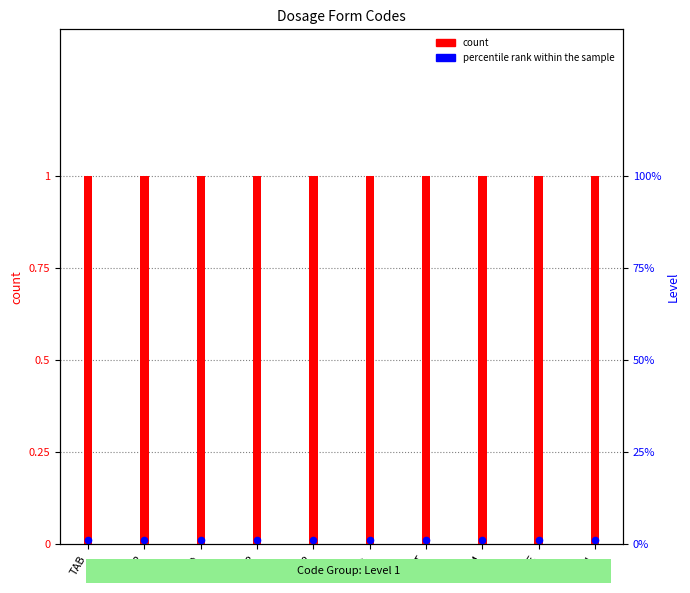

What is the total value across all series at CRM?

1.0